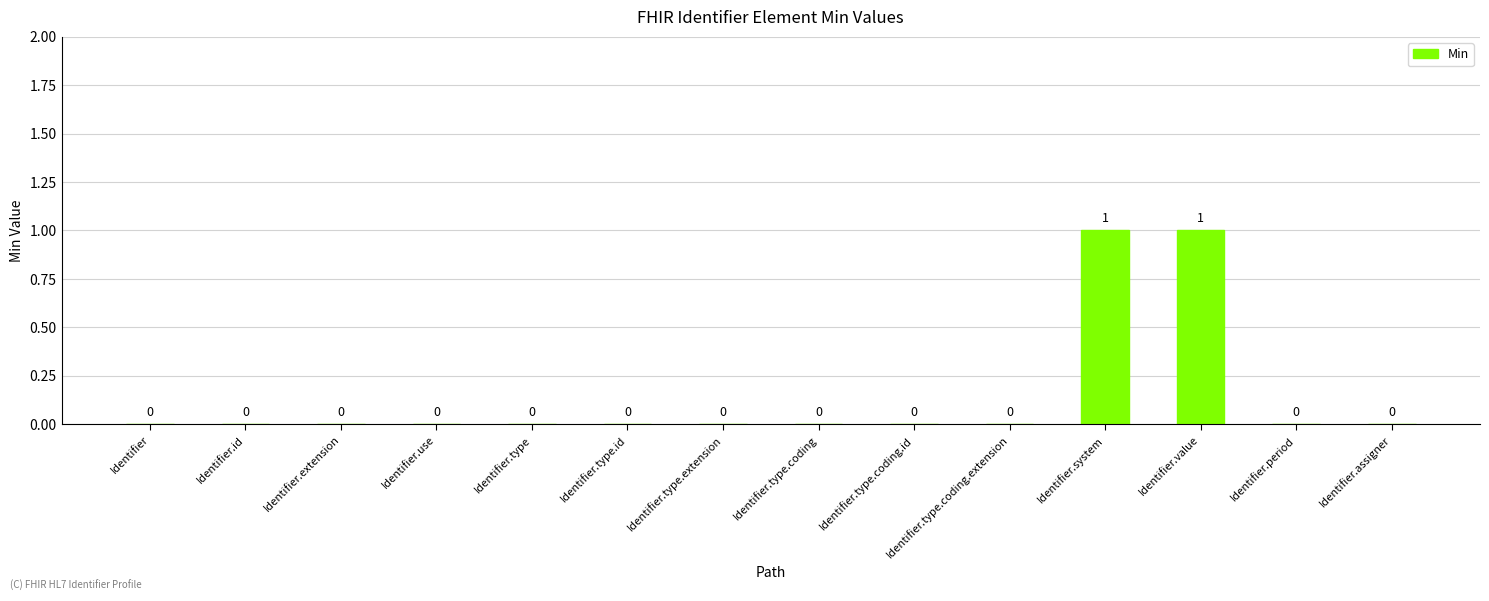

Reading left to right, transcribe all the data shown in this chart.

0	0	0	0	0	0	0	0	0	0	1	1	0	0